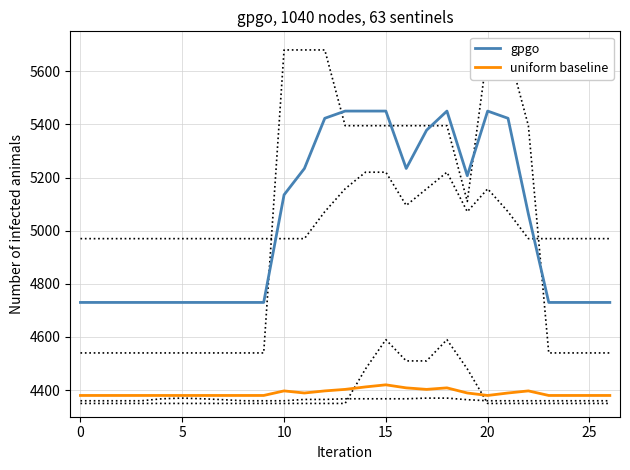

True or false: uniform baseline and gpgo cross at least once.

False